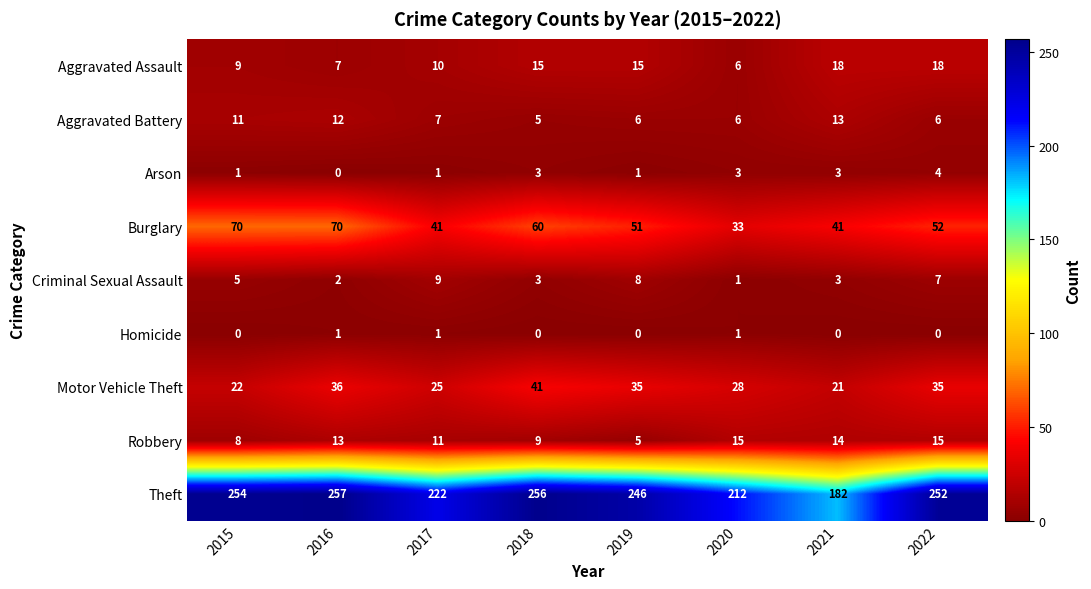

Rank the series by their maximum value, from lowest to highest.

Homicide, Arson, Criminal Sexual Assault, Aggravated Battery, Robbery, Aggravated Assault, Motor Vehicle Theft, Burglary, Theft